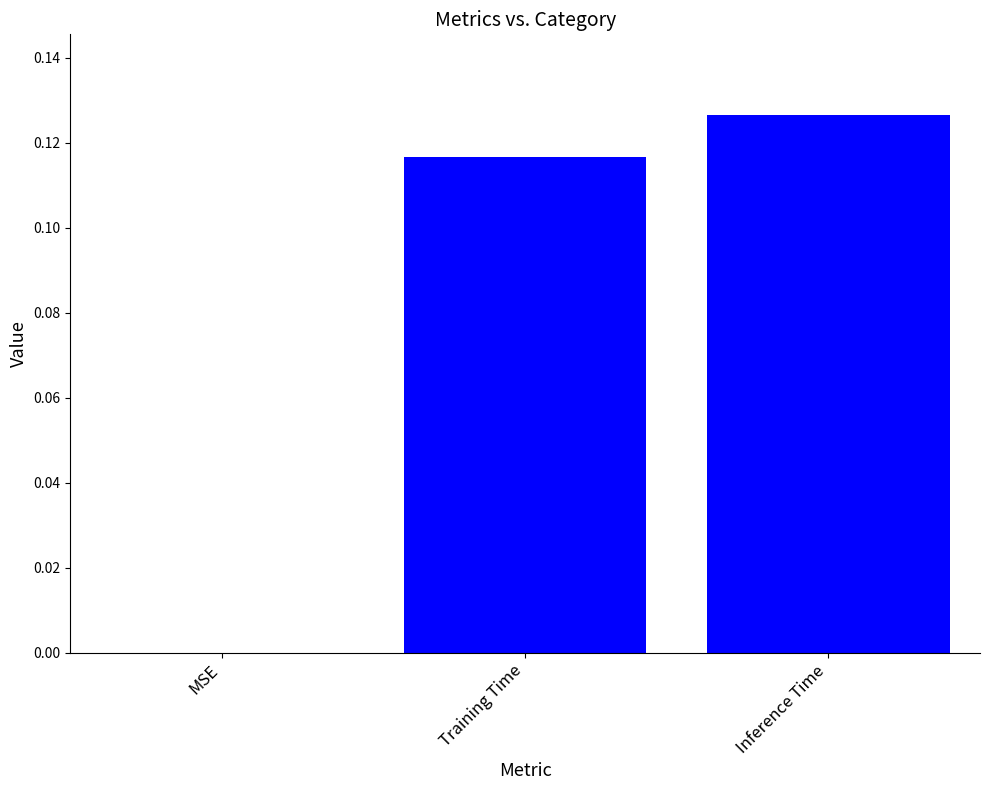

Which label corresponds to the largest value in the chart?

Inference Time